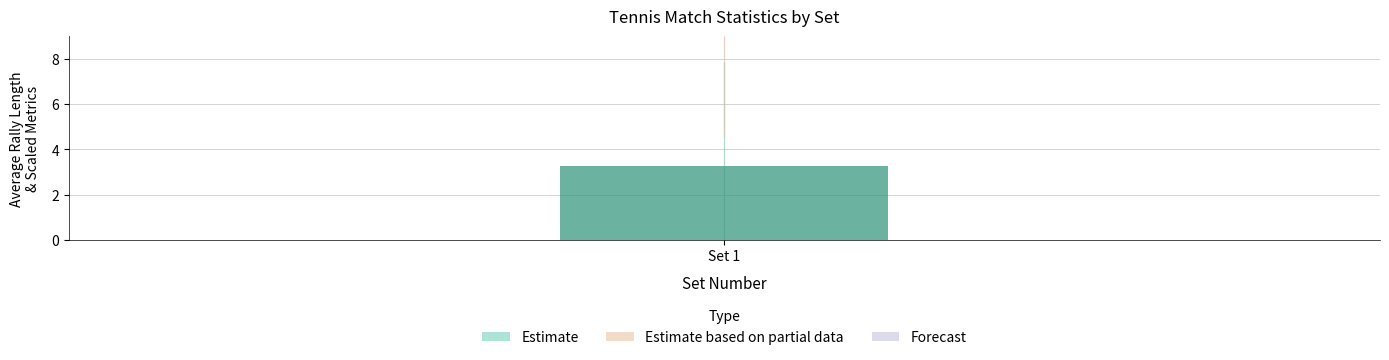

Does the chart contain stacked bars?

No